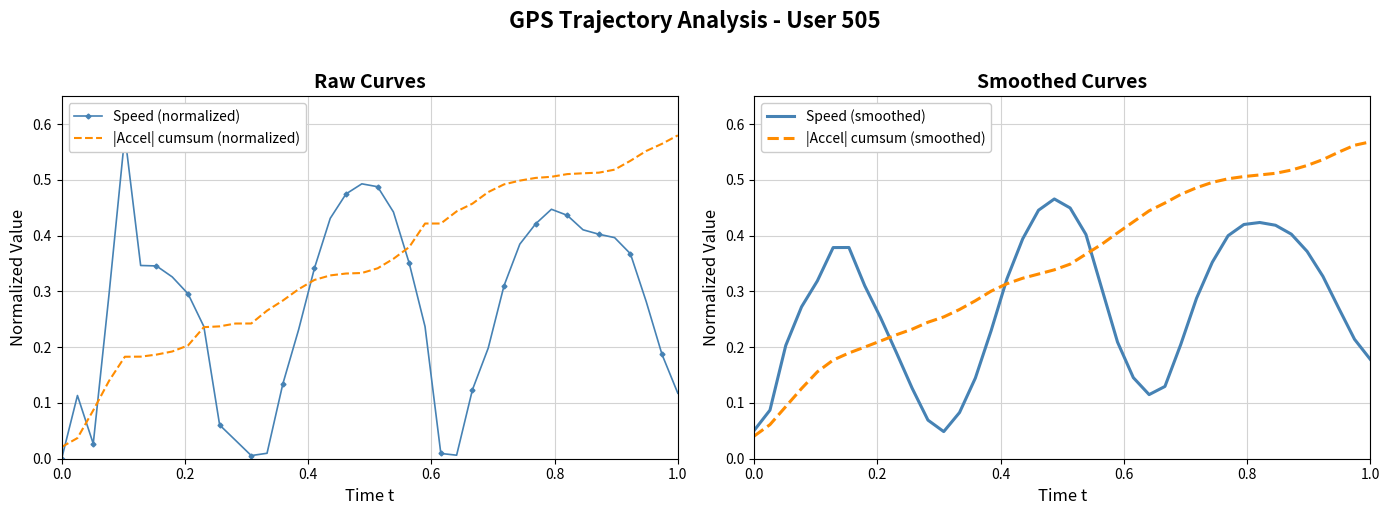

Which series has the widest spread of values?

Speed (normalized)